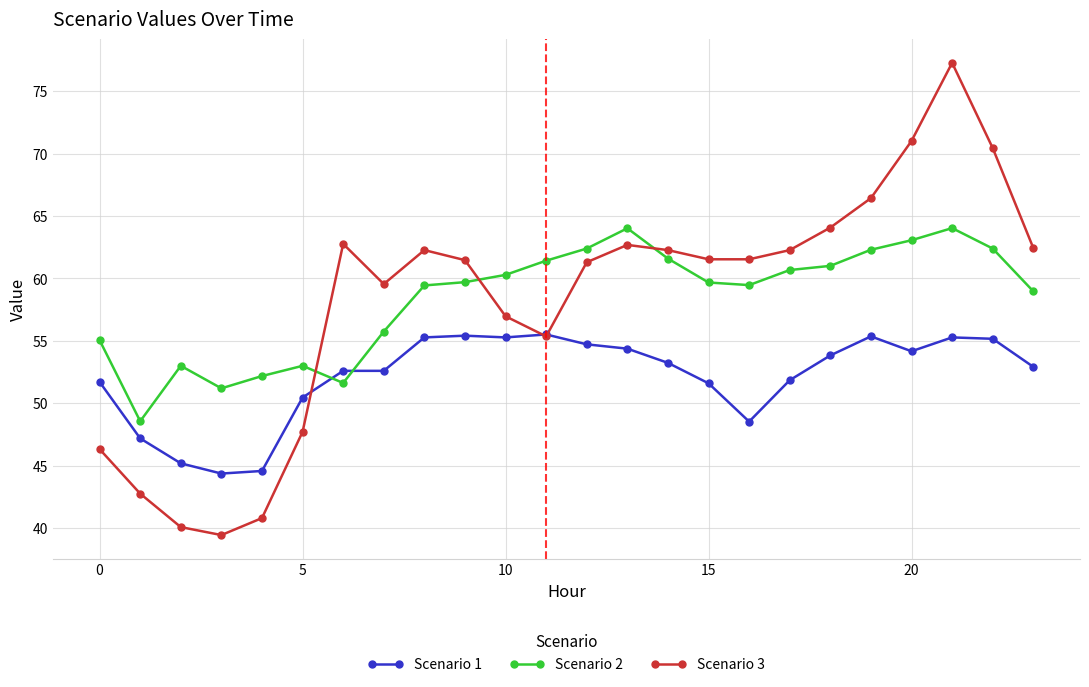

What is the highest value of the Scenario 2 series?

64.0